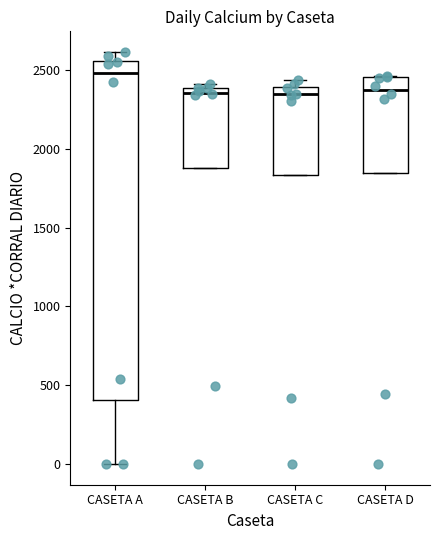

Reading left to right, transcribe this box plot: for each box, give where its median line is, the range the box spans, and where its two whiskers end, as read against the y-axis. The values are not printed on the chart, so give them approximately, as read against the axis.

CASETA A: median 2500, box 400 to 2550, whiskers 0 to 2600
CASETA B: median 2350, box 1900 to 2400, whiskers 1900 to 2400 (just above the box's upper edge)
CASETA C: median 2350, box 1850 to 2400, whiskers 1850 to 2450
CASETA D: median 2400, box 1850 to 2450, whiskers 1850 to 2450